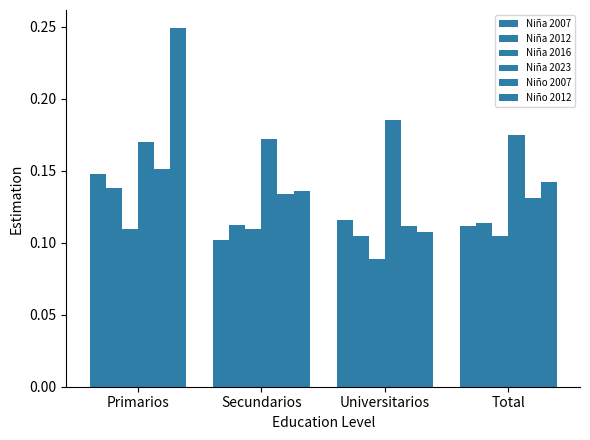

Reading left to right, transcribe all the data shown in this chart.

Niña 2007: Primarios=0.1	Secundarios=0.1	Universitarios=0.1	Total=0.1
Niña 2012: Primarios=0.1	Secundarios=0.1	Universitarios=0.1	Total=0.1
Niña 2016: Primarios=0.1	Secundarios=0.1	Universitarios=0.1	Total=0.1
Niña 2023: Primarios=0.2	Secundarios=0.2	Universitarios=0.2	Total=0.2
Niño 2007: Primarios=0.2	Secundarios=0.1	Universitarios=0.1	Total=0.1
Niño 2012: Primarios=0.2	Secundarios=0.1	Universitarios=0.1	Total=0.1